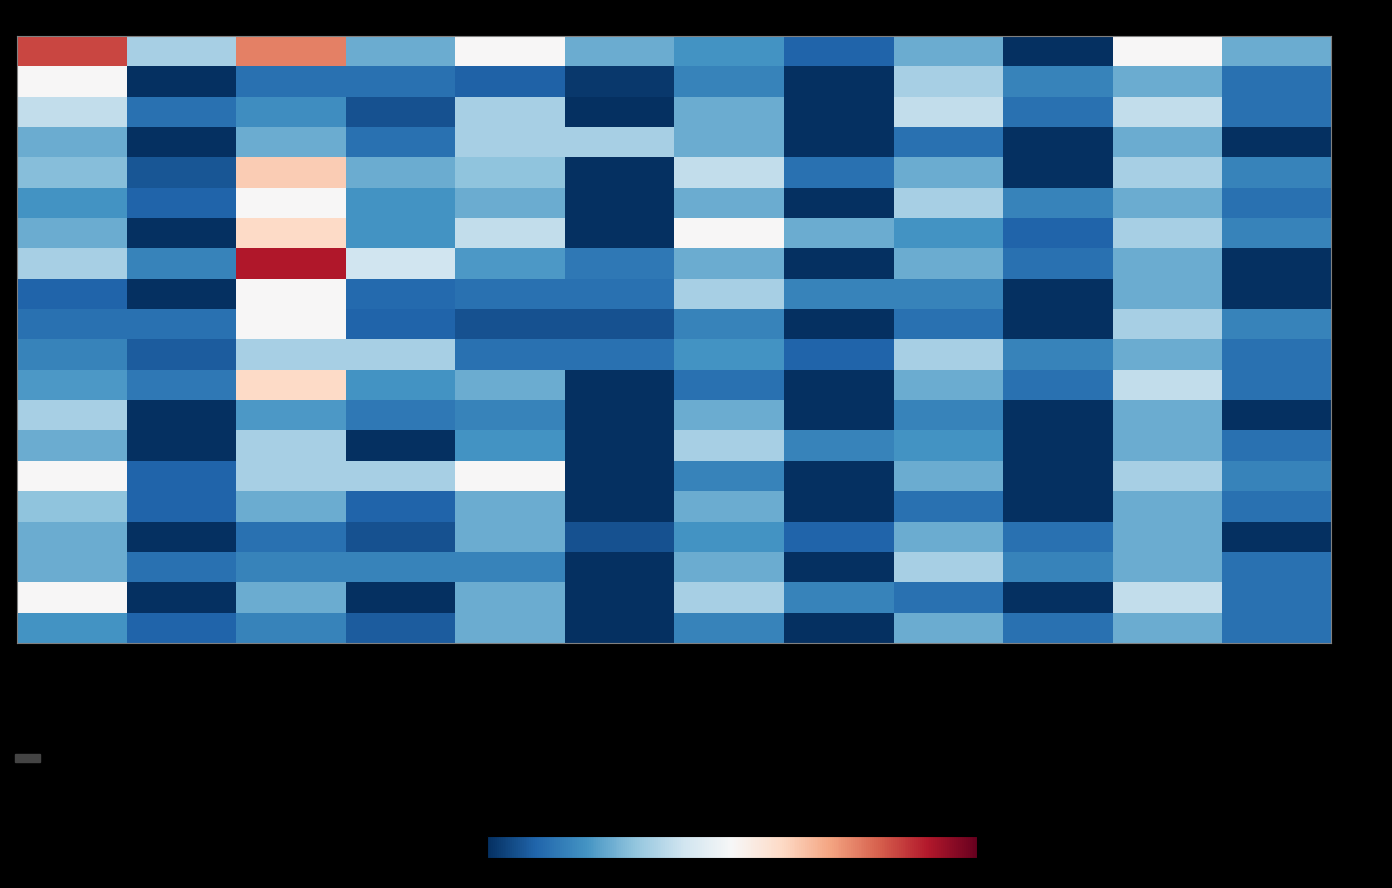

Rank the series by their maximum value, from highest to lowest.

Row_08, Row_01, Row_05, Row_07, Row_12, Row_02, Row_06, Row_09, Row_10, Row_15, Row_19, Row_03, Row_04, Row_11, Row_13, Row_14, Row_18, Row_16, Row_17, Row_20